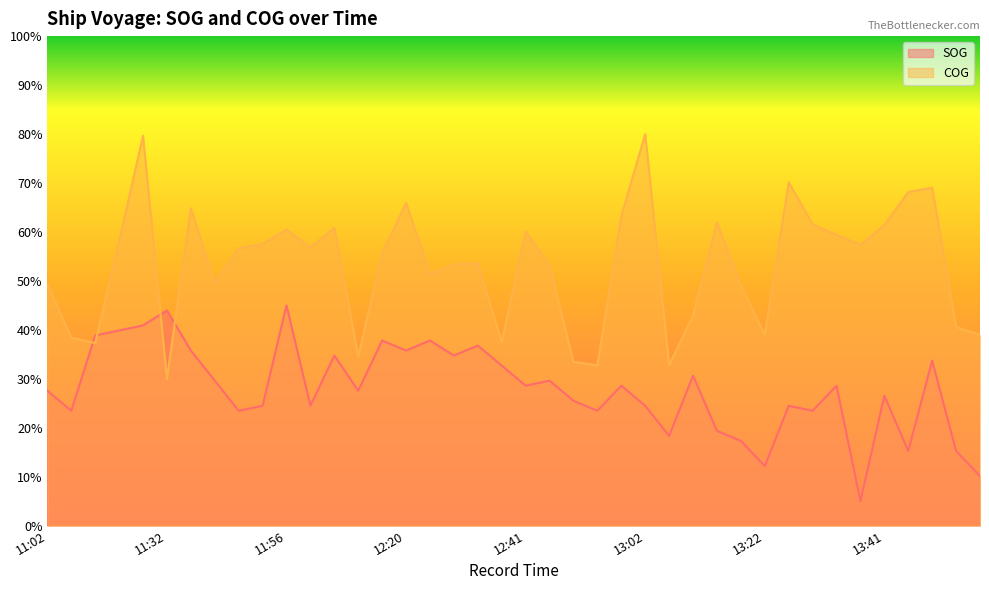

True or false: SOG has more than 2 interior local peaks.

True